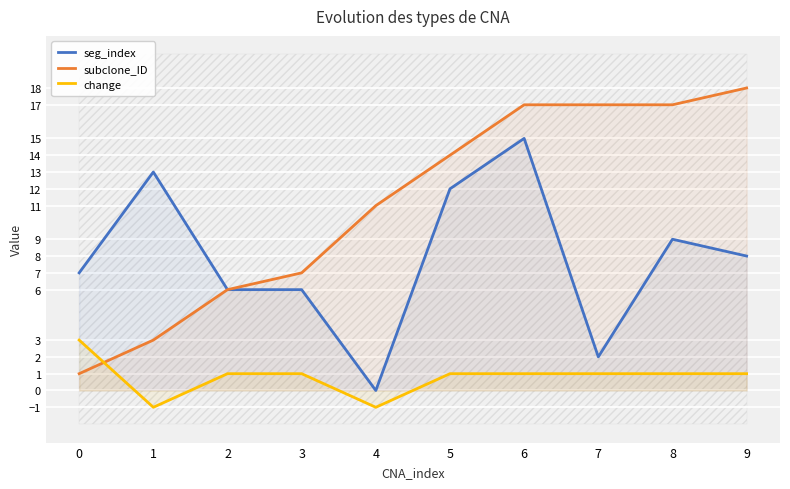

True or false: seg_index and change intersect in this chart.

False